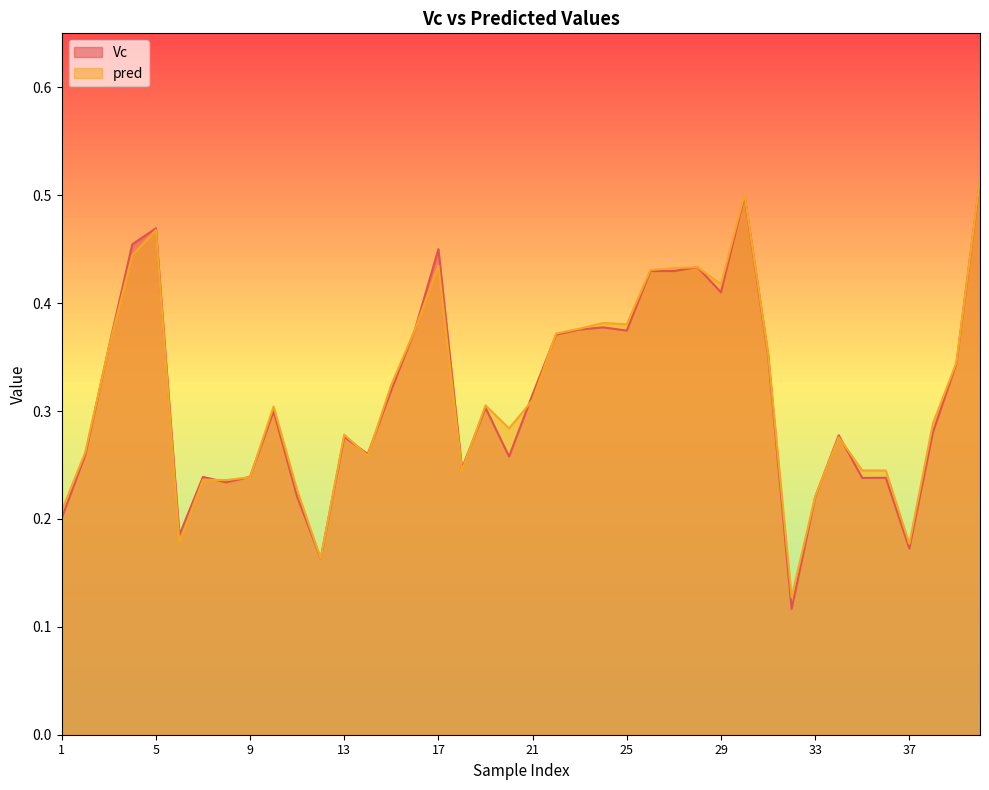

Which series has the widest spread of values?

Vc